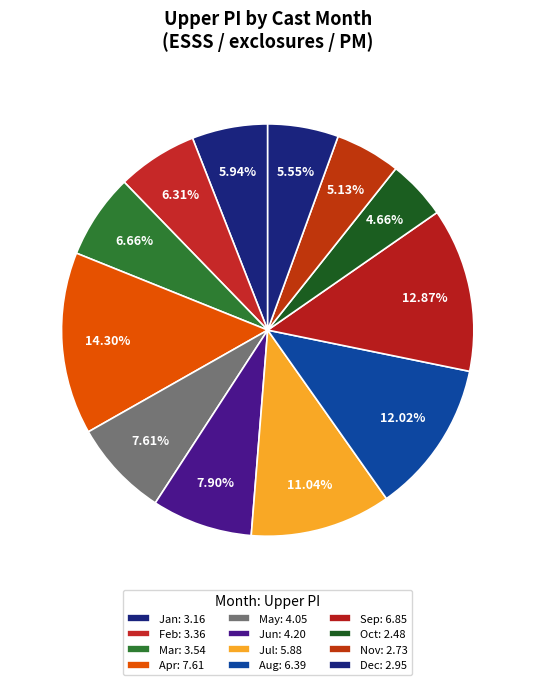

How many slices are in this pie chart?

12